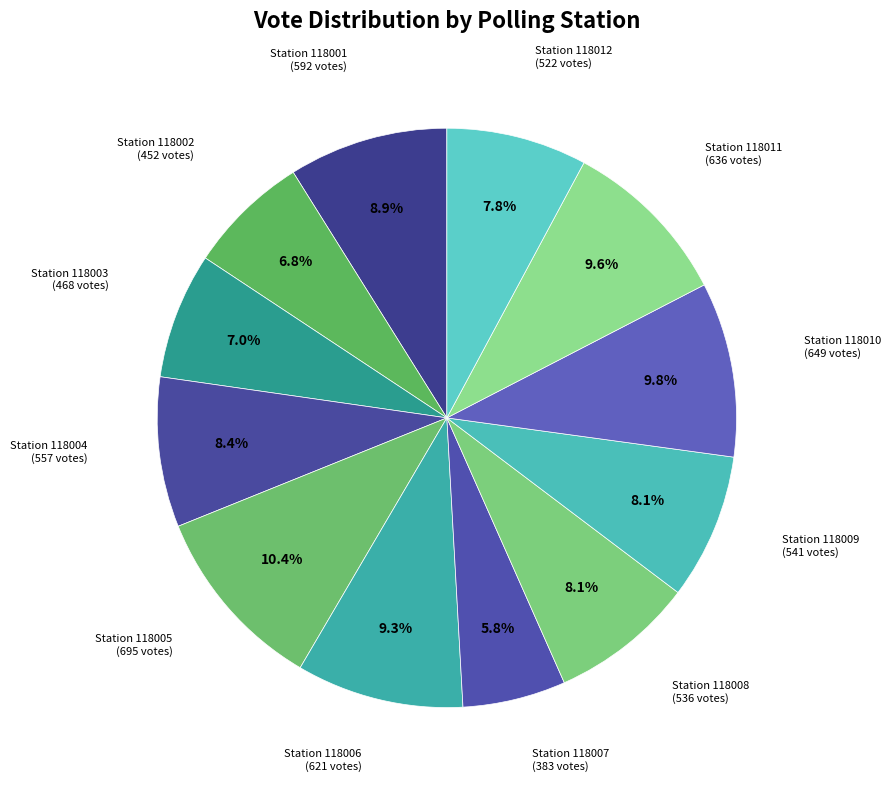

How many slices are in this pie chart?

12